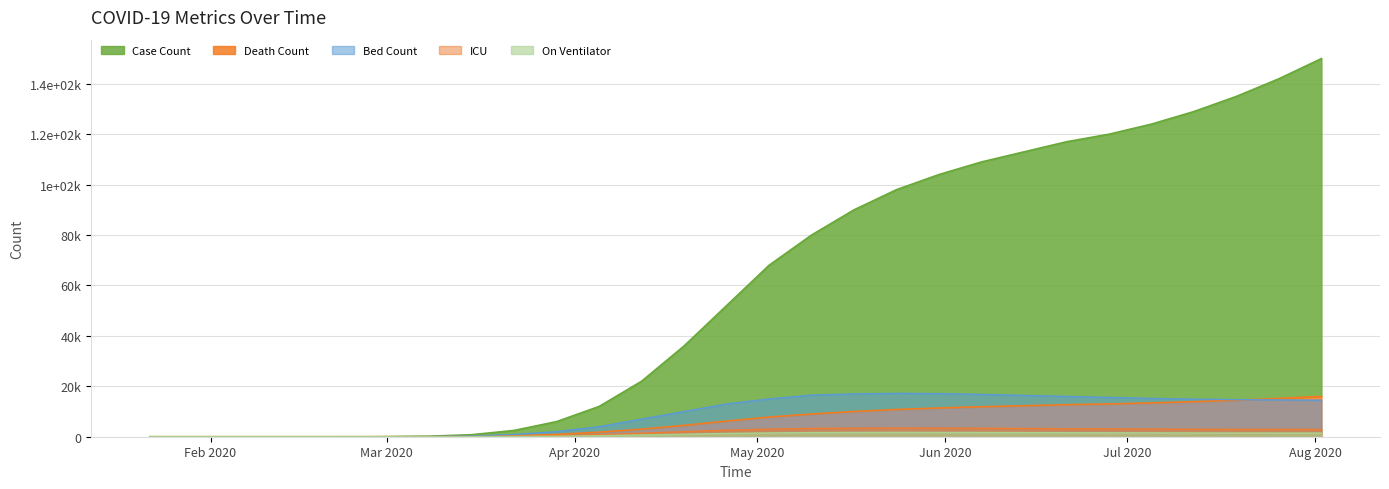

At how many categories does at least one series exceed 61611?

14